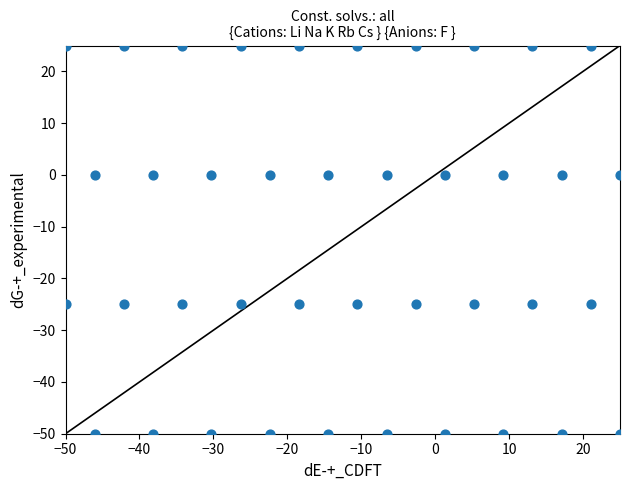

What is the range of Y values (max minus min)?

75